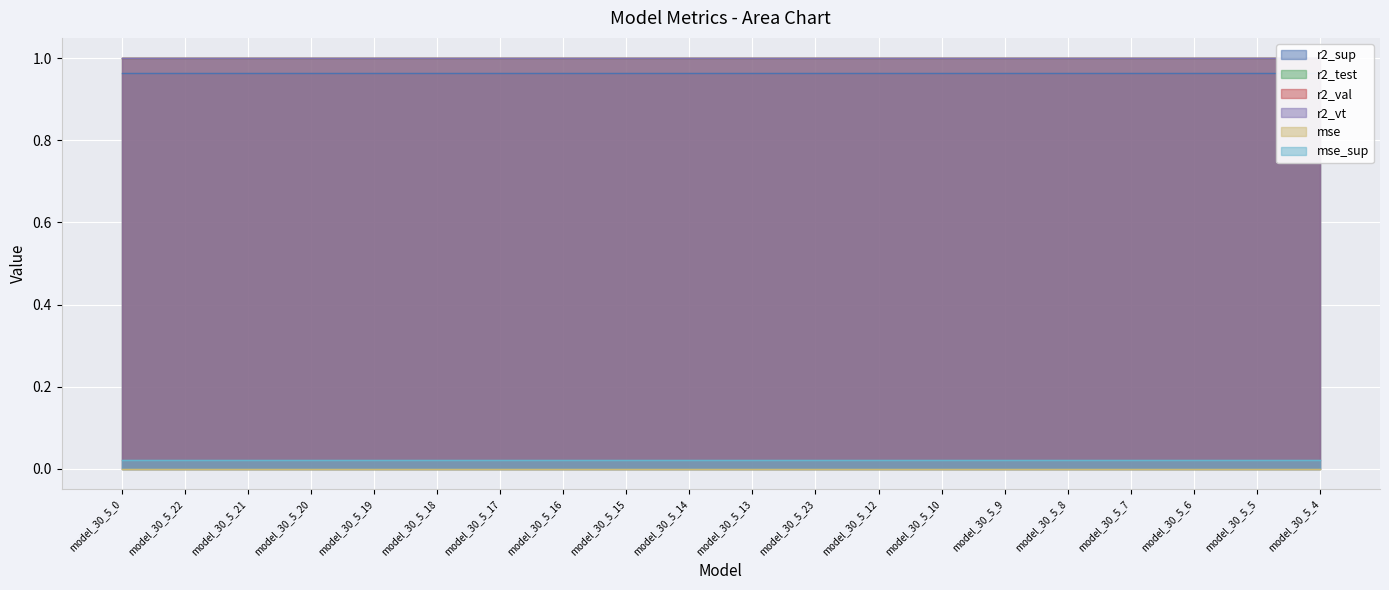

How many lines are shown in the chart?

6